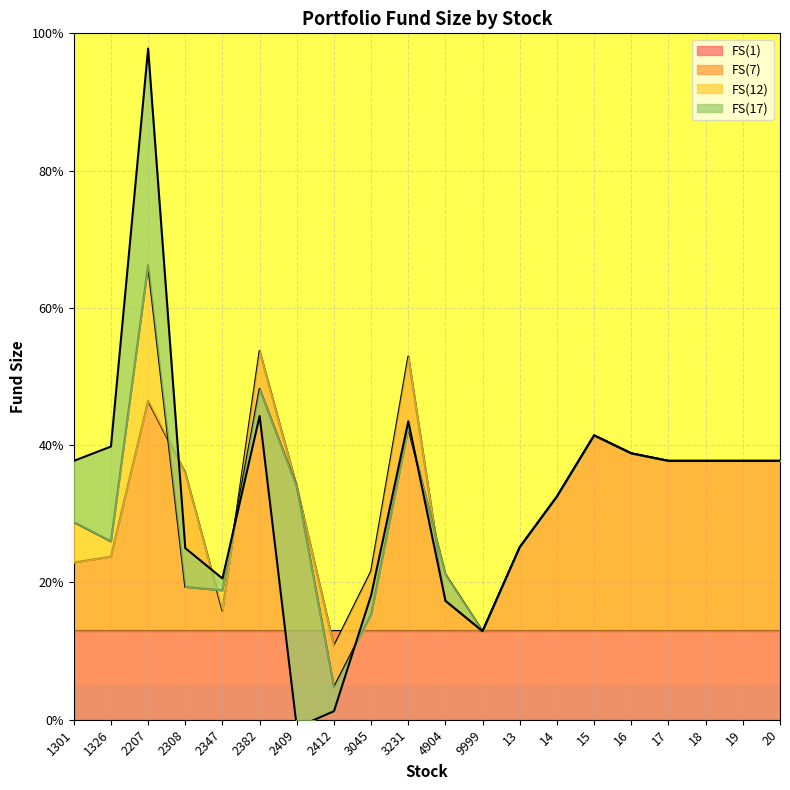

Is it true that FS(17) equals 37.7 at 18?

True